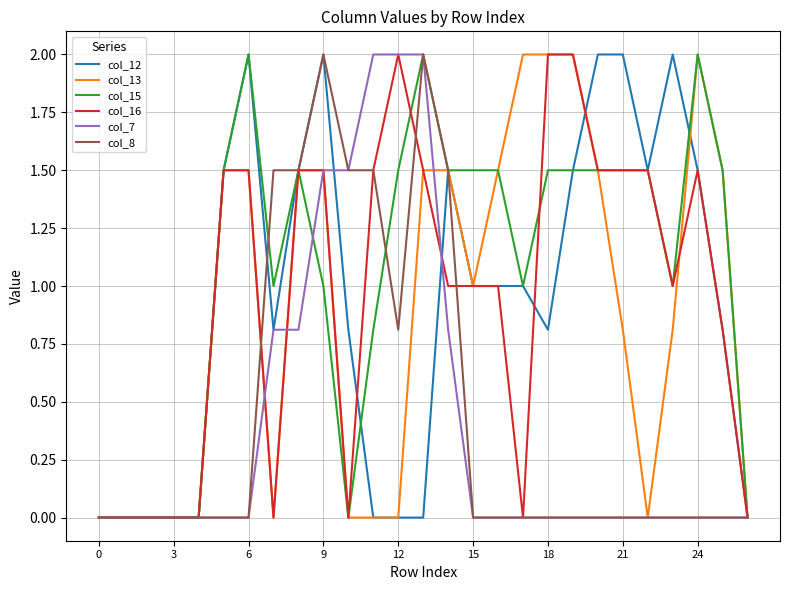

Which series has the largest total across all categories?

col_15